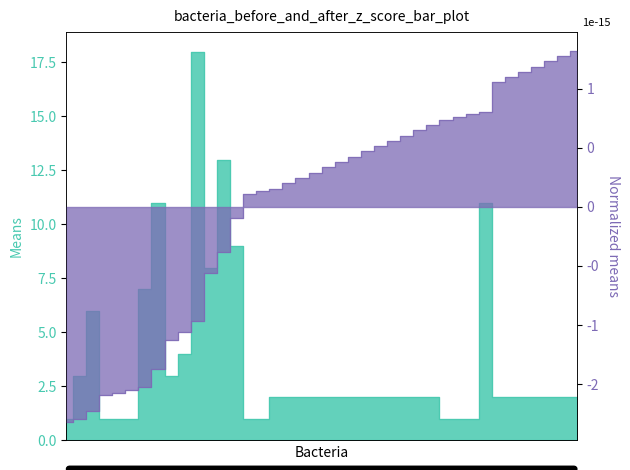

At how many categories does at least one series exceed 14?

1